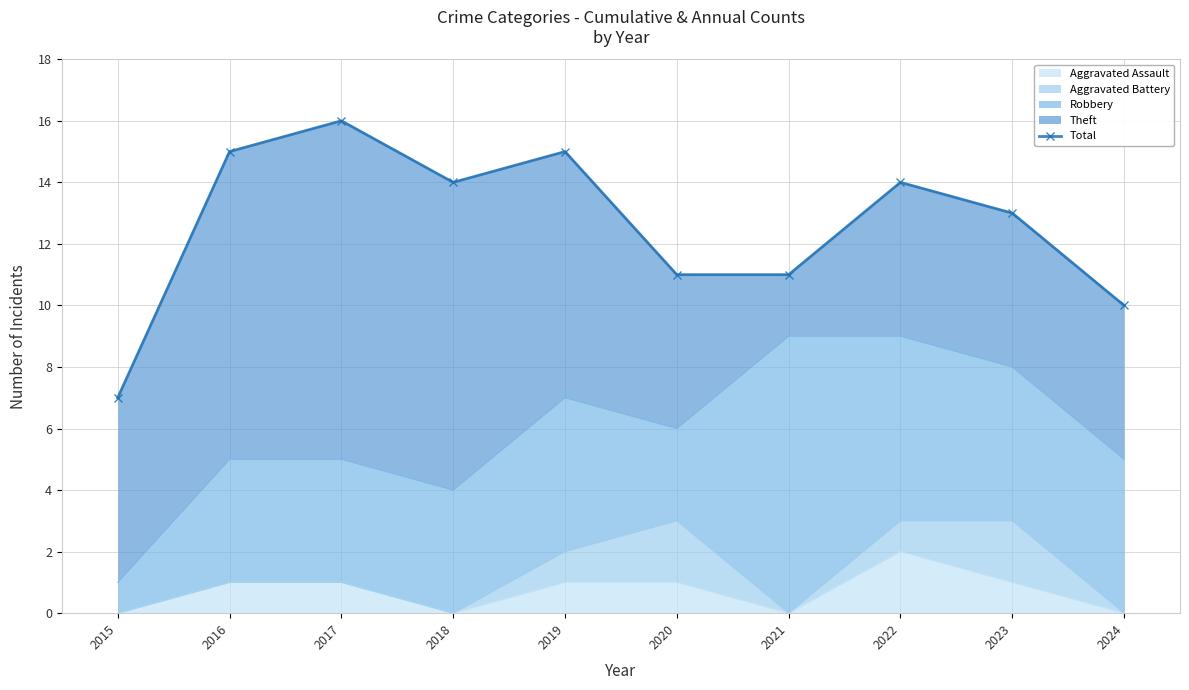

Read the value at 2015.

7